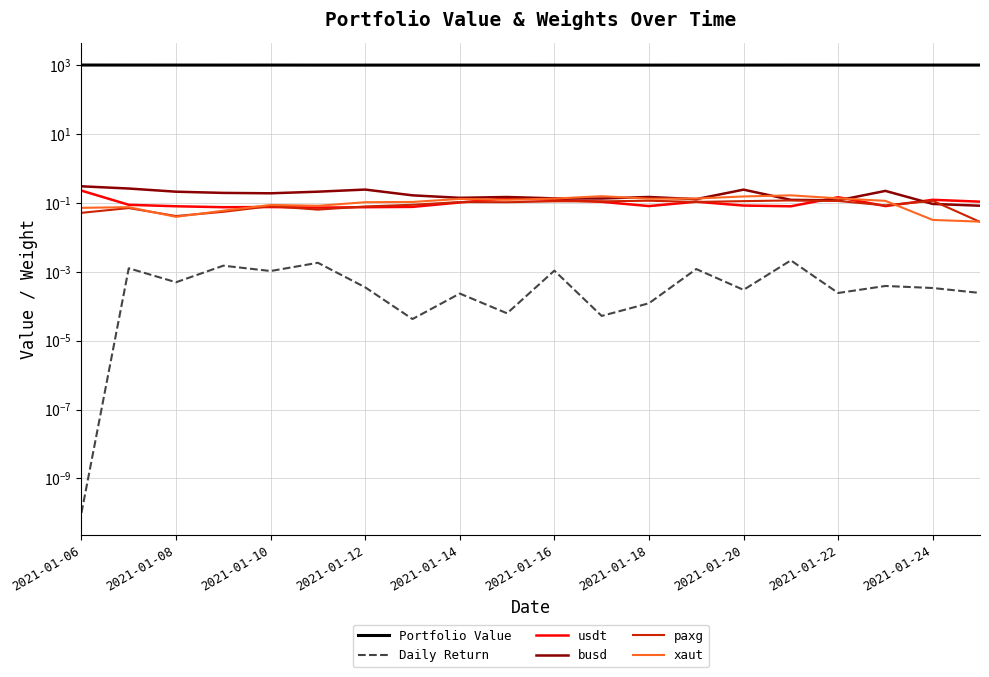

At how many categories does at least one series exceed 181?

20